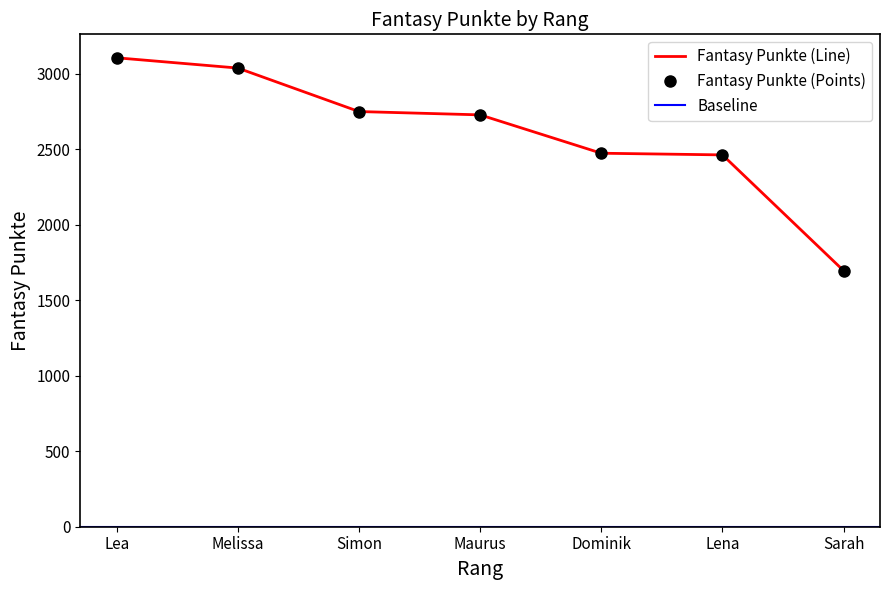

Where is the data nearest to the value 2400?

Lena